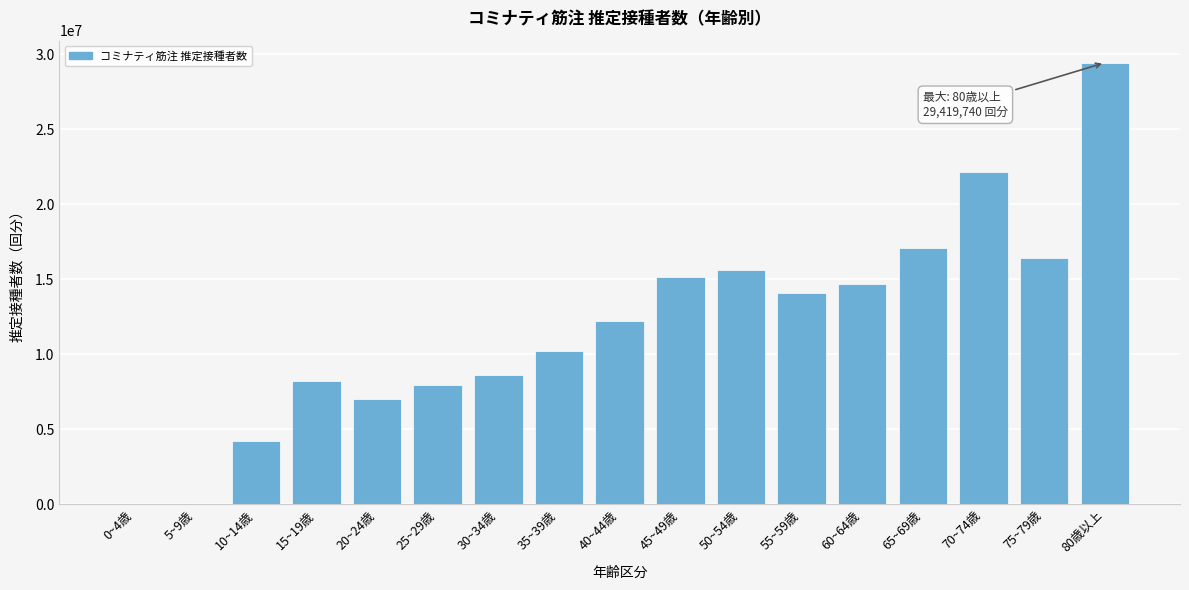

Reading left to right, list all the values displayed in this chart.

0~4歳=0	5~9歳=0	10~14歳=4231173	15~19歳=8253555	20~24歳=7037440	25~29歳=7947690	30~34歳=8649509	35~39歳=10241017	40~44歳=12188364	45~49歳=15144965	50~54歳=15622940	55~59歳=14049662	60~64歳=14662995	65~69歳=17089279	70~74歳=22155285	75~79歳=16446246	80歳以上=29419740